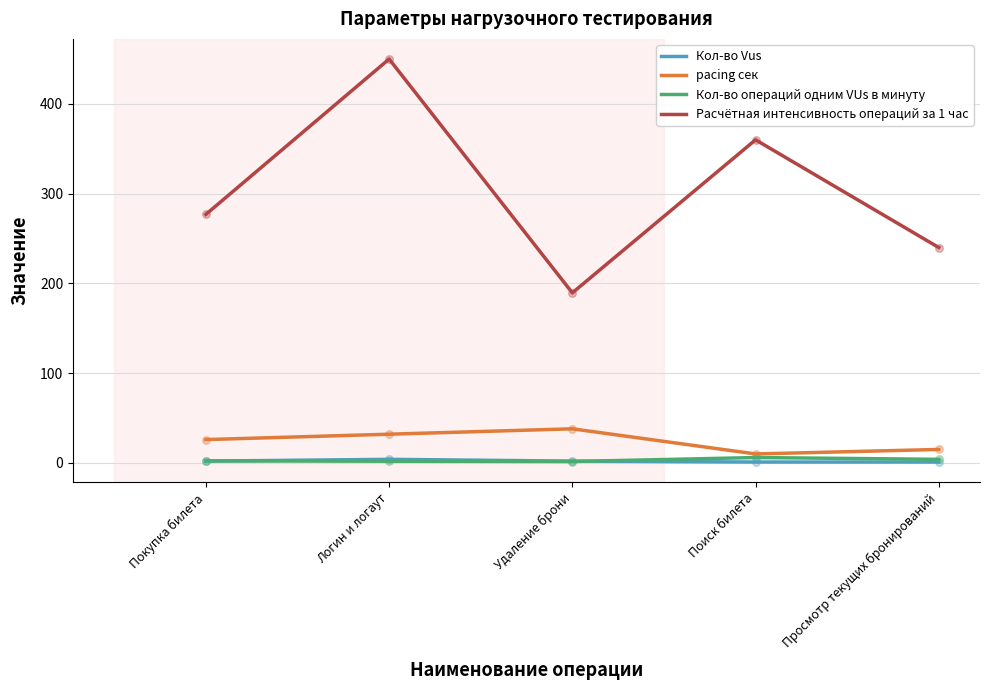

Which series has the largest total across all categories?

Расчётная интенсивность операций за 1 час